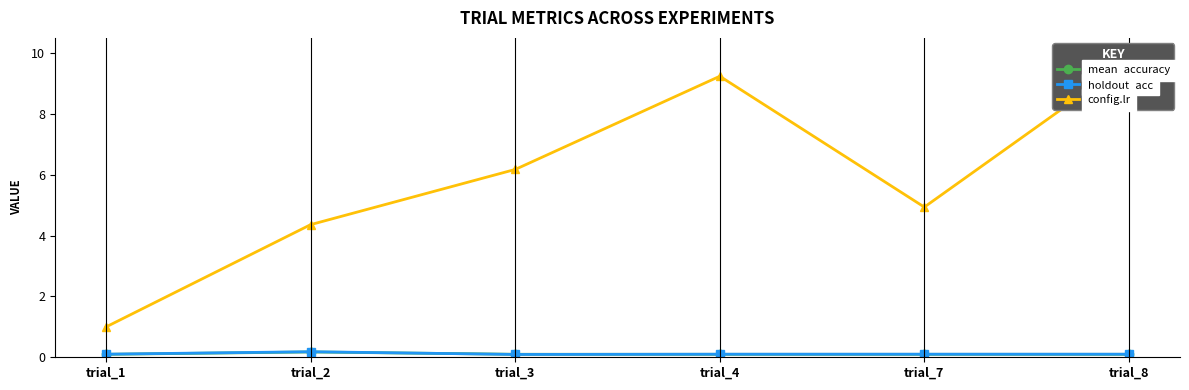

At which label is config.lr closest to 5?

trial_7